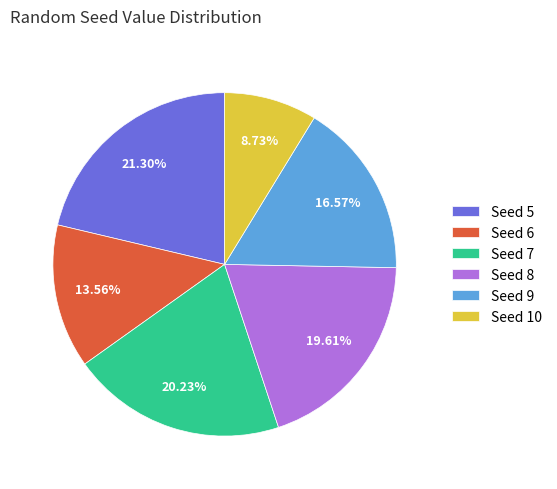

How many segments does this pie chart have?

6